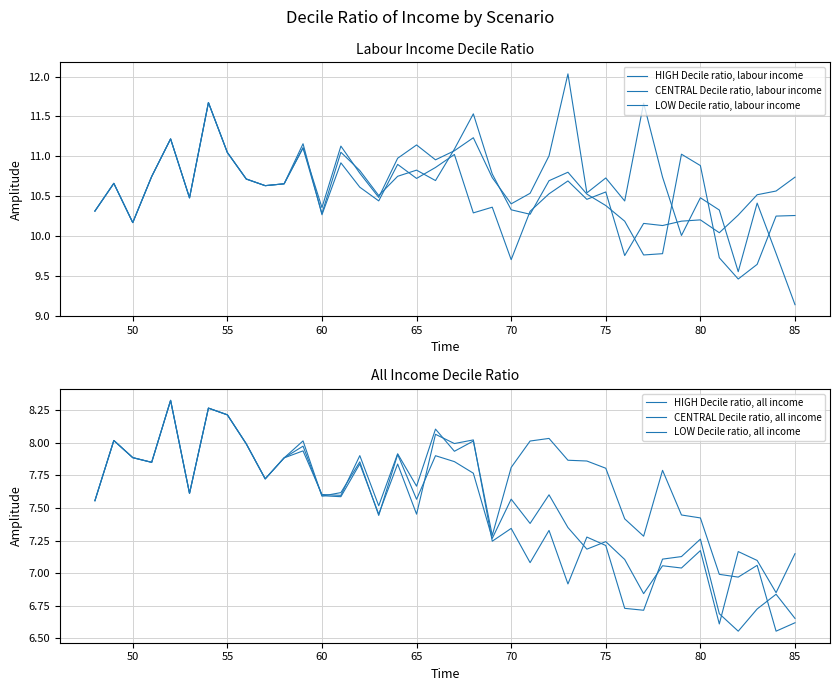

What is the value of the CENTRAL Decile ratio, labour income point at the 2nd from the left?

10.7